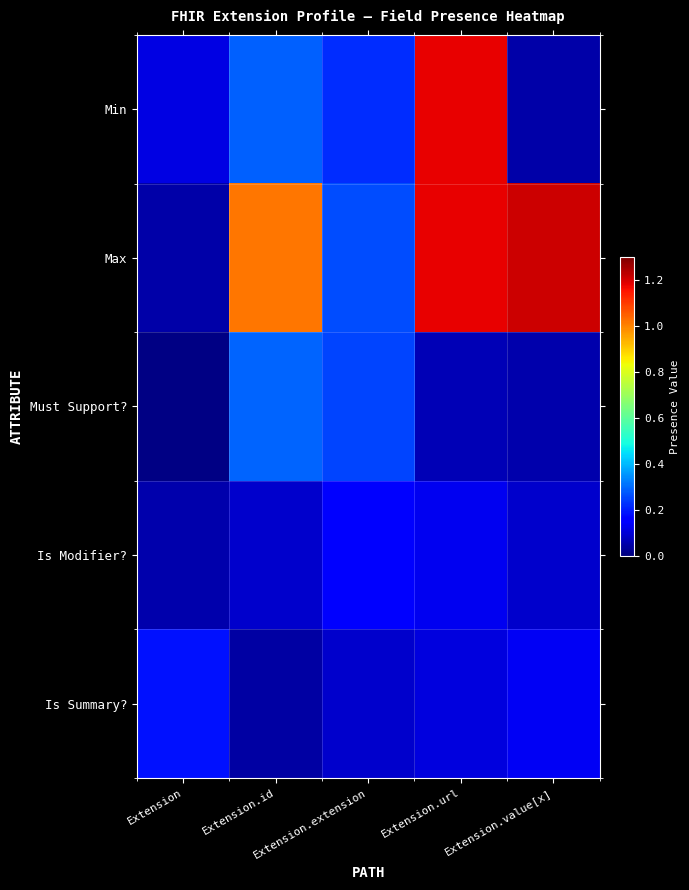

Between Extension.extension and Extension.id, which is larger?

Extension.id